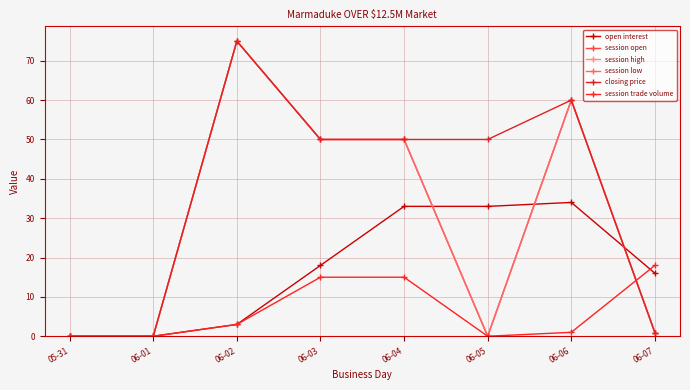

How many categories are shown in the chart?

8